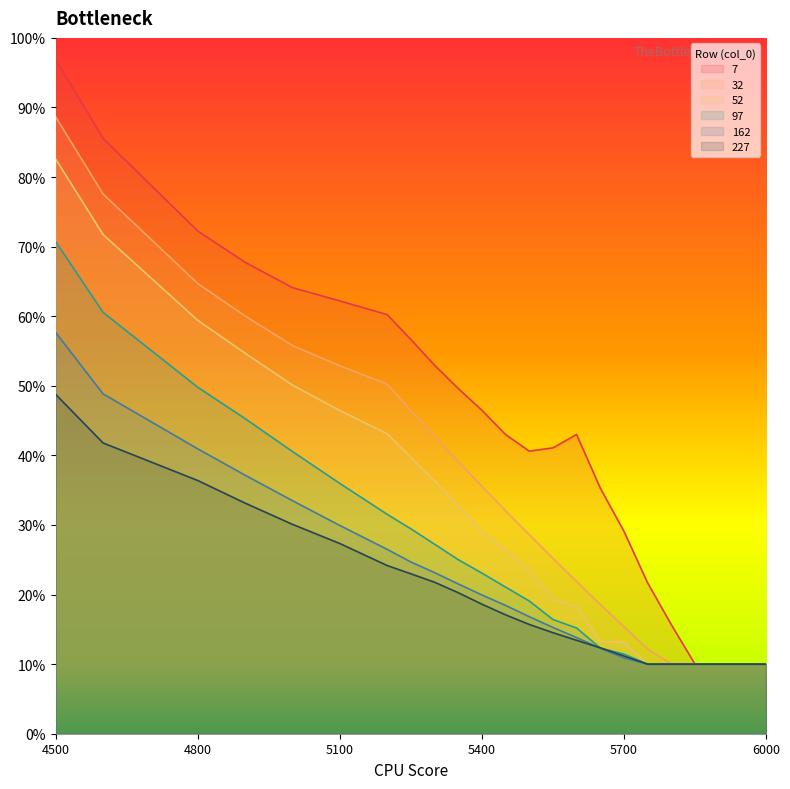

The value of 162 at 6000 is 0.1. True or false?

False